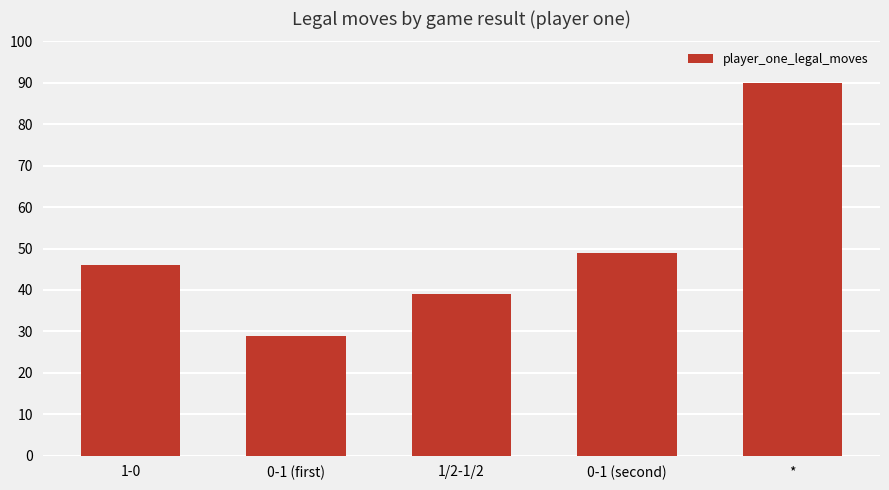

What is the value of the 4th bar from the left?

49